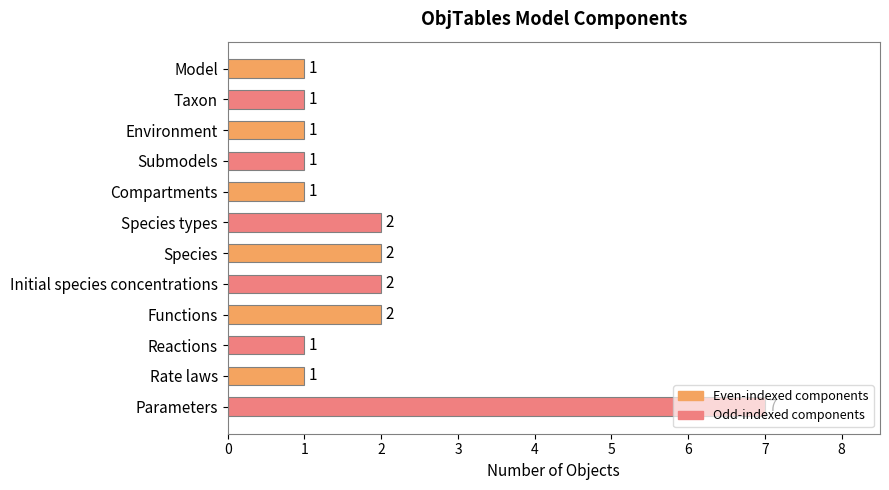

The chart shows a value of 1 at Compartments. True or false?

True